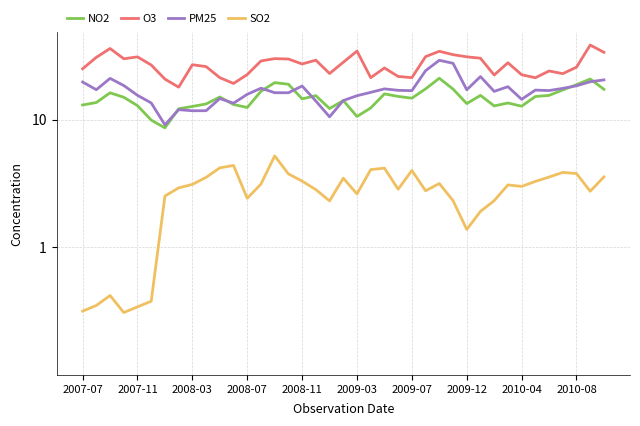

Between 2007-07 and 2010-08, which series saw the biggest shift?

NO2